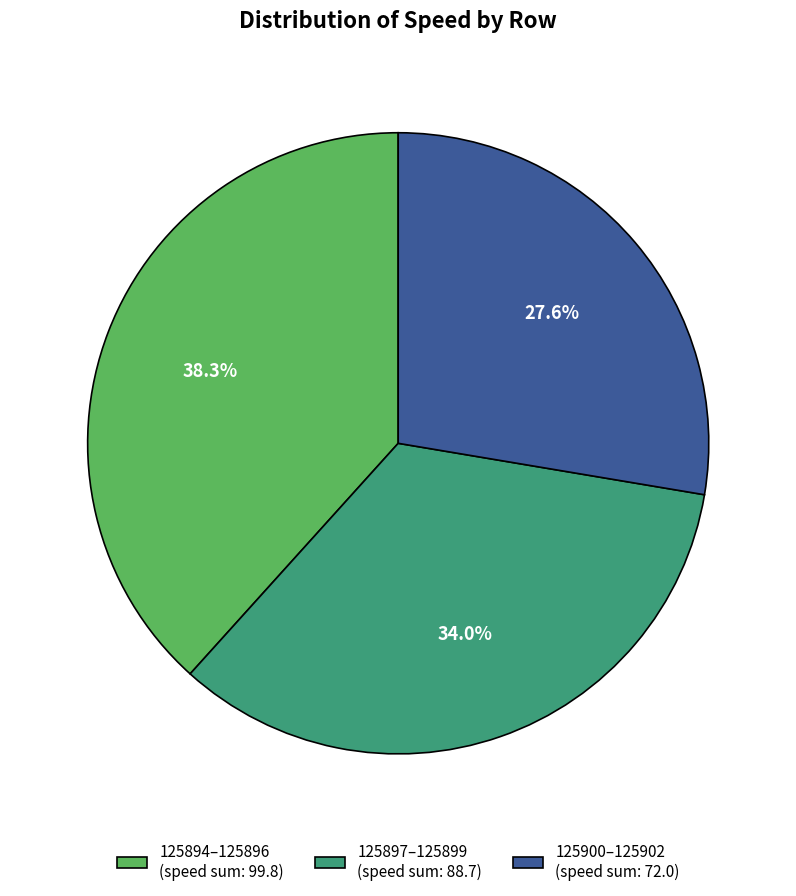

Rank the categories by value from highest to lowest.

125894–125896 (speed sum: 99.8), 125897–125899 (speed sum: 88.7), 125900–125902 (speed sum: 72.0)